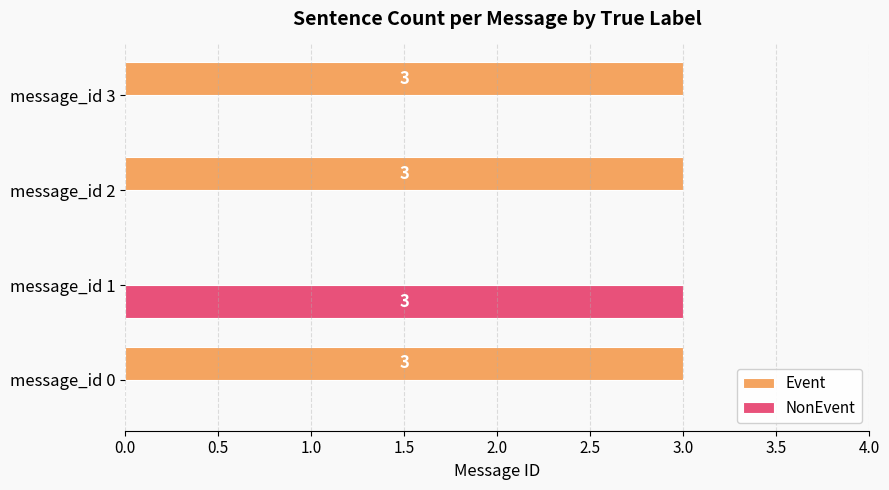

What is the highest value of the Event series?

3